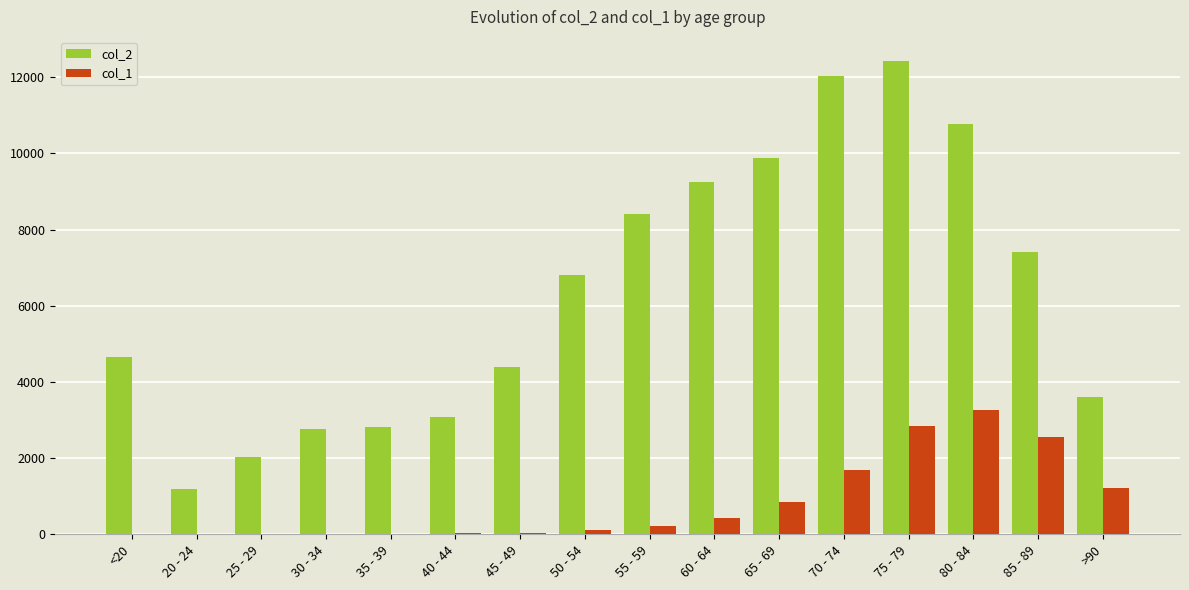

Is it true that col_2 equals 1872 at 35 - 39?

False